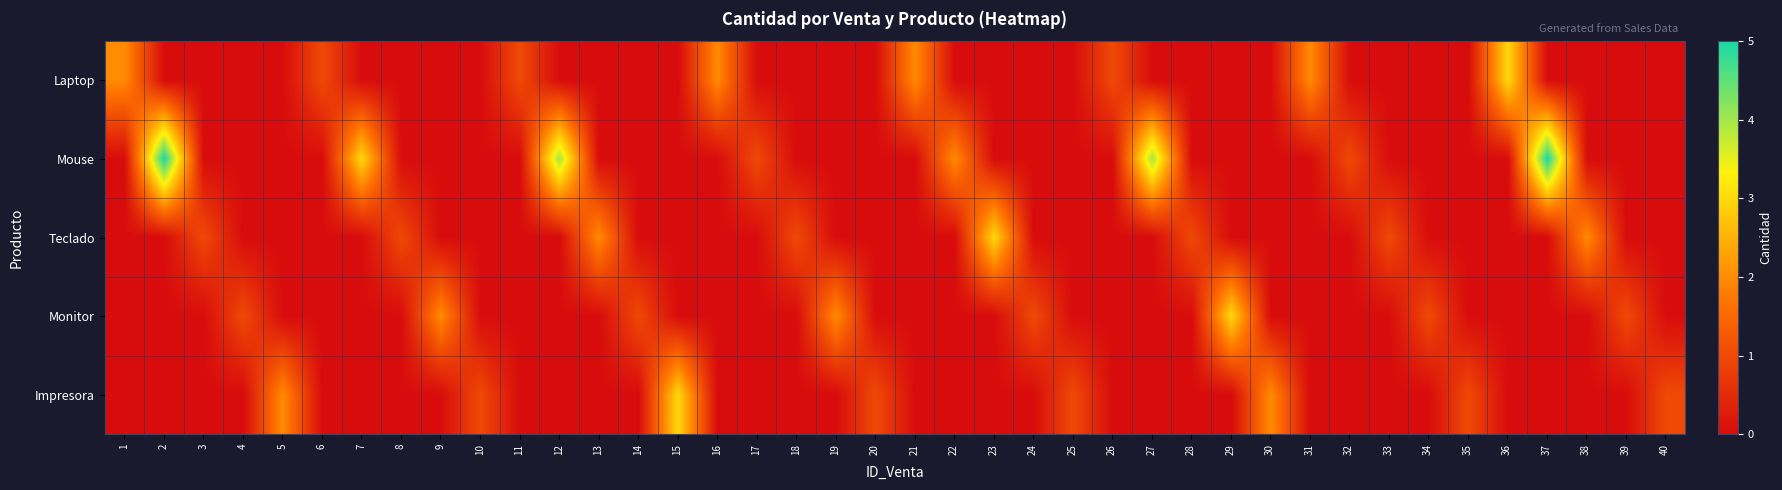

At which category is the sum across all series the highest?

2